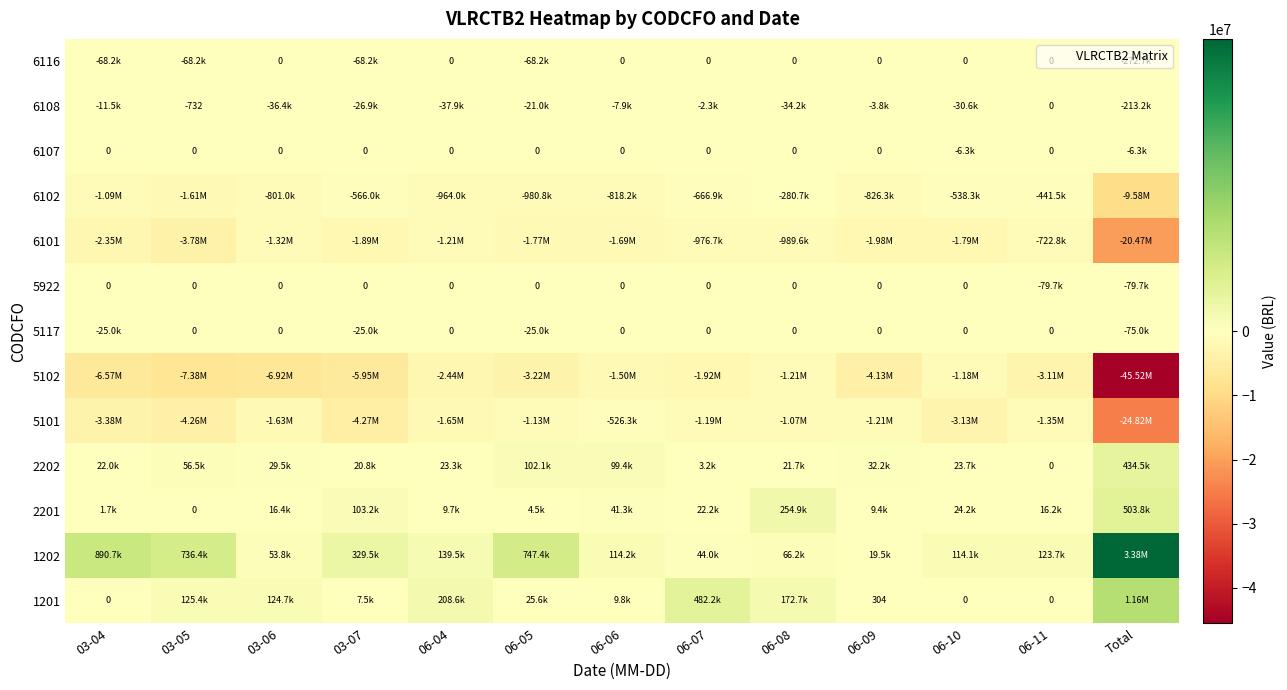

At 06-08, list the series in order from smallest to largest.

5102, 5101, 6101, 6102, 6108, 5117, 5922, 6107, 6116, 2202, 1202, 1201, 2201